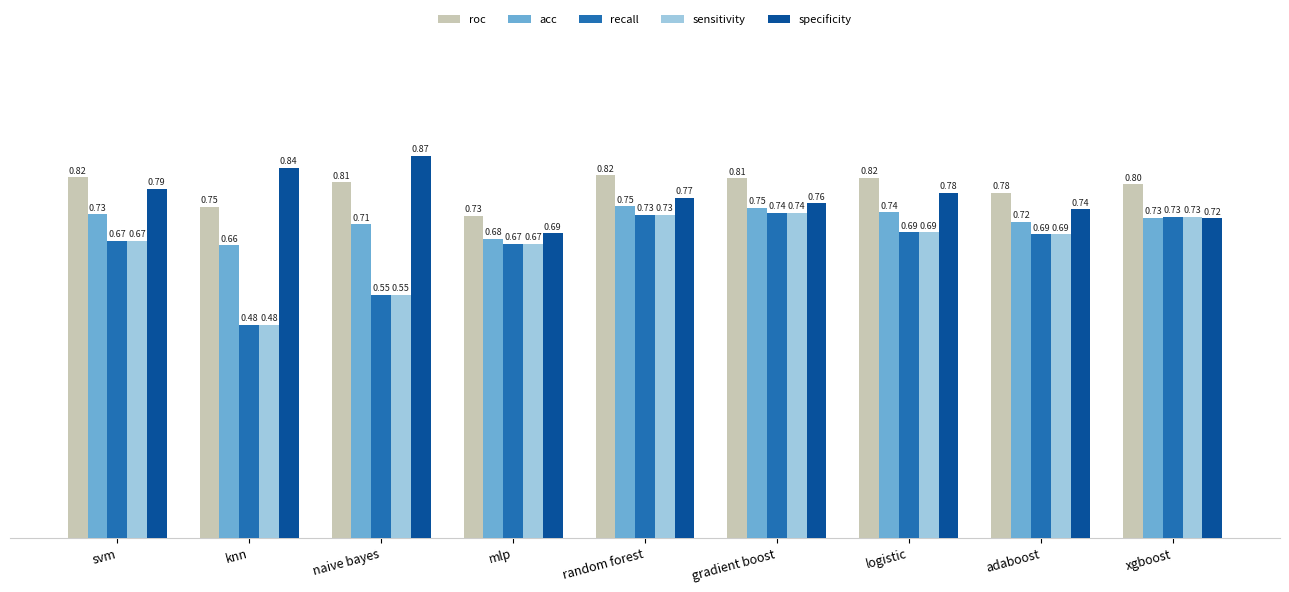

List the labels in order of specificity value, smallest first.

mlp, xgboost, adaboost, gradient boost, random forest, logistic, svm, knn, naive bayes